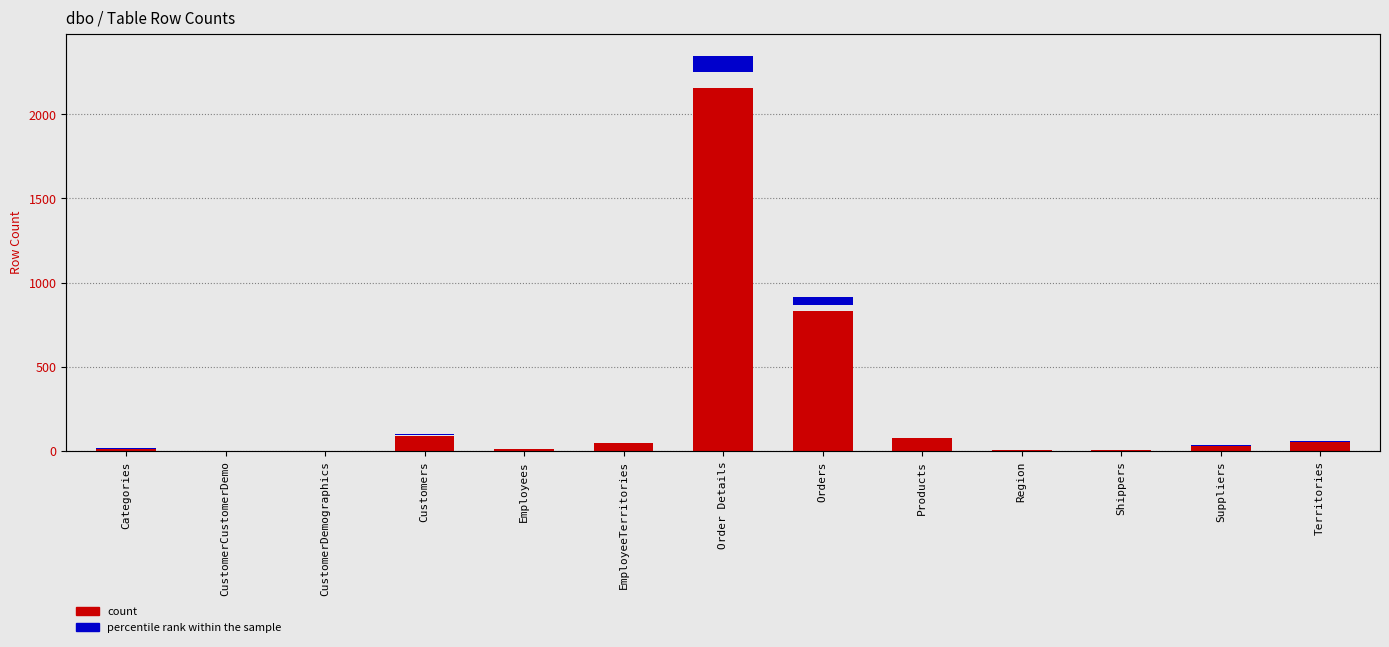

Reading left to right, what are all the values shown in this chart?

Rows_Count: 14.0	0.0	0.0	91.0	9.0	49.0	2155.0	830.0	77.0	4.0	3.0	29.0	53.0
percentile rank within the sample: 1.7	1.0	1.0	5.6	1.4	3.4	86.2	42.5	4.9	1.2	1.2	2.4	3.6